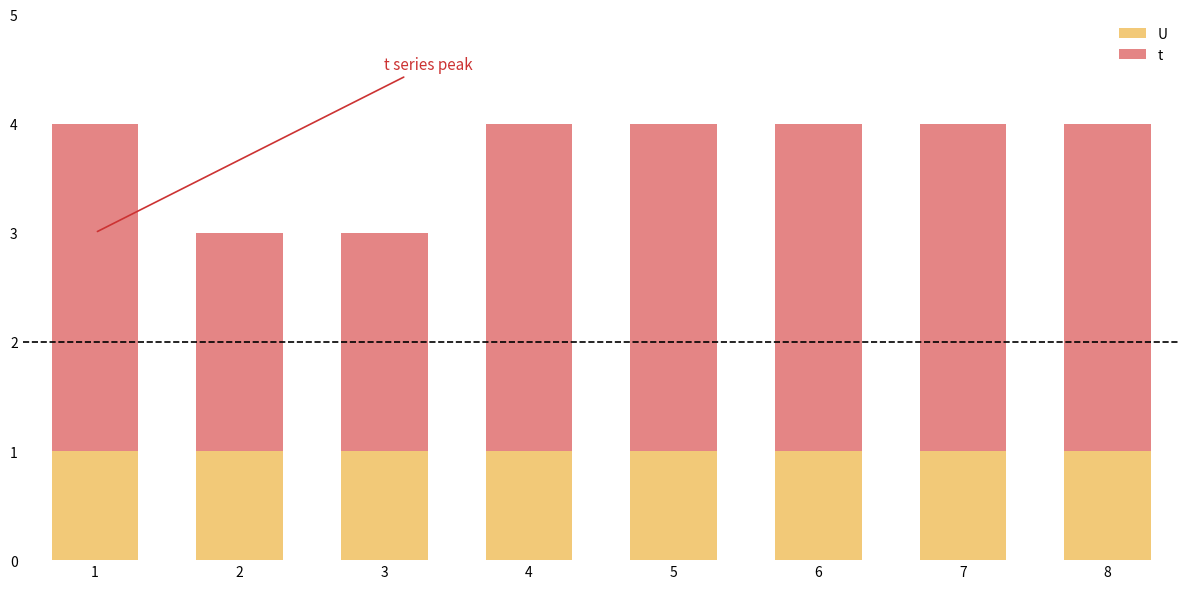

What is the total value across all series at 7?

4